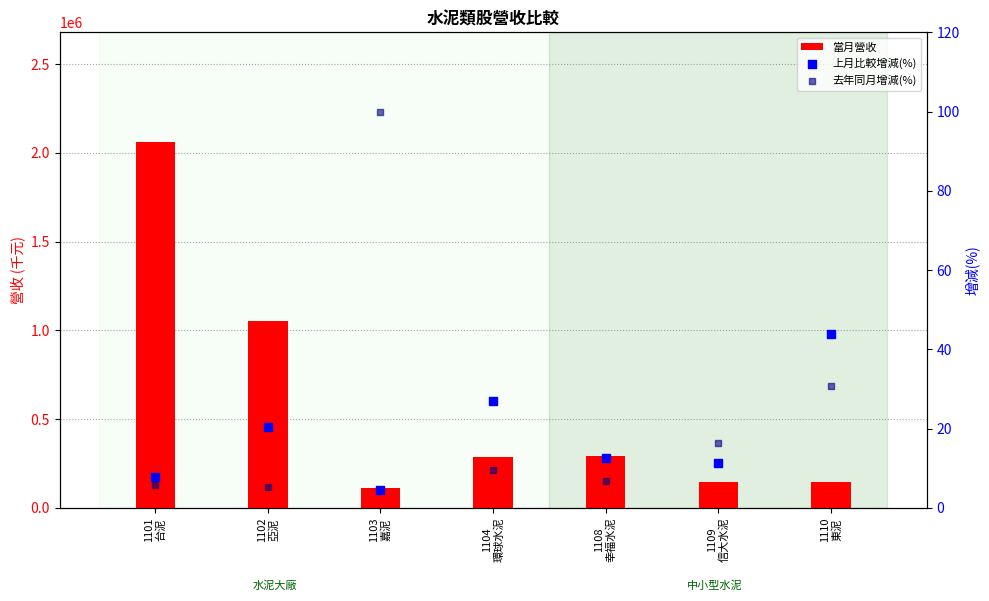

At which category is the sum across all series the highest?

1101
台泥